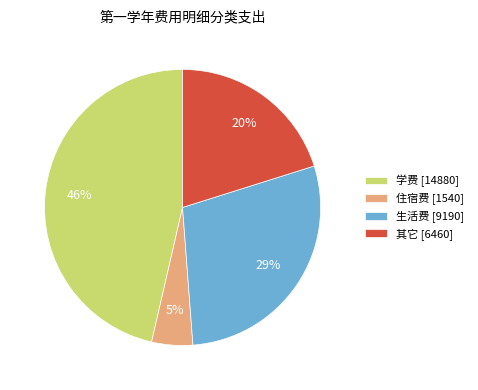

Combined, do 其它 [6460] and 生活费 [9190] account for over 50%?

No